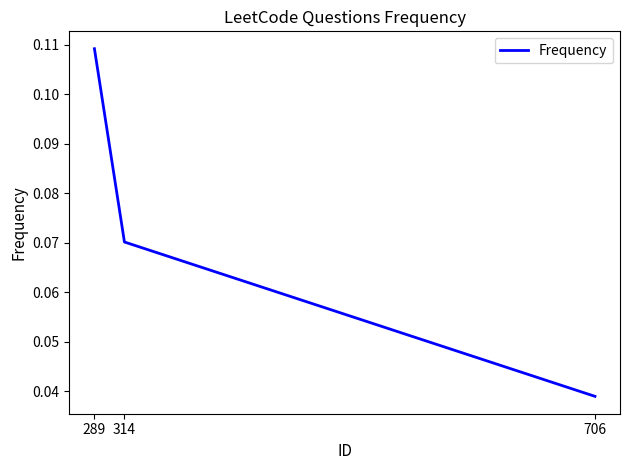

Between 314 and 289, which is larger?

289